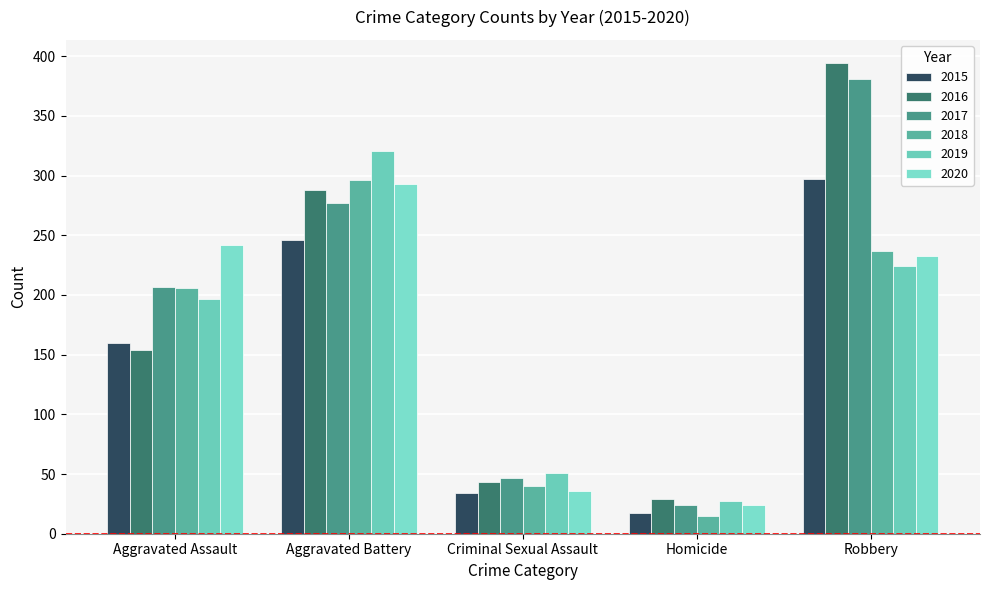

Reading left to right, what are all the values shown in this chart?

2015: 160	246	34	17	297
2016: 154	288	43	29	394
2017: 207	277	47	24	381
2018: 206	296	40	15	237
2019: 197	321	51	27	224
2020: 242	293	36	24	233